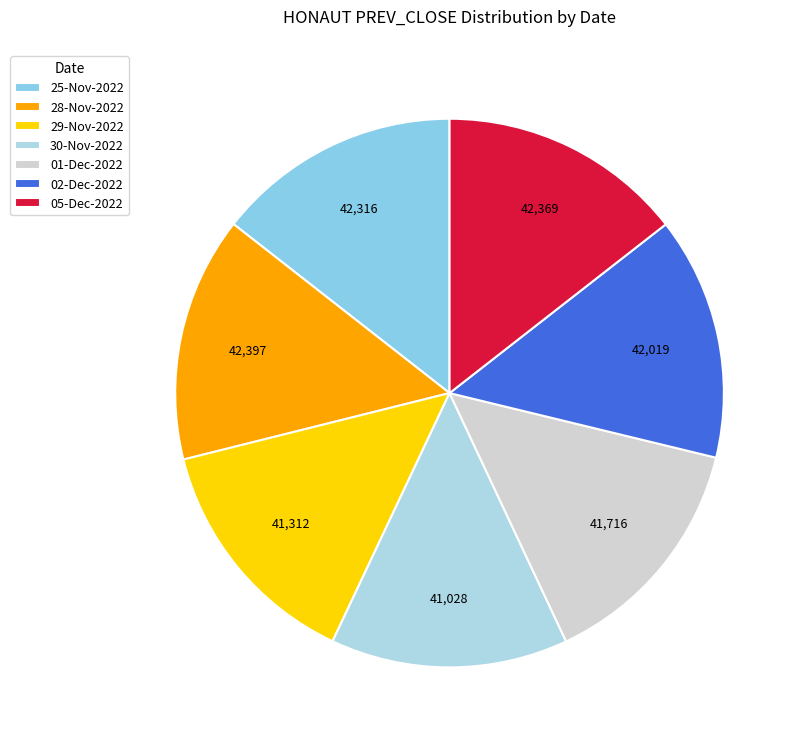

To the nearest percent, what portion does 28-Nov-2022 represent?

14%